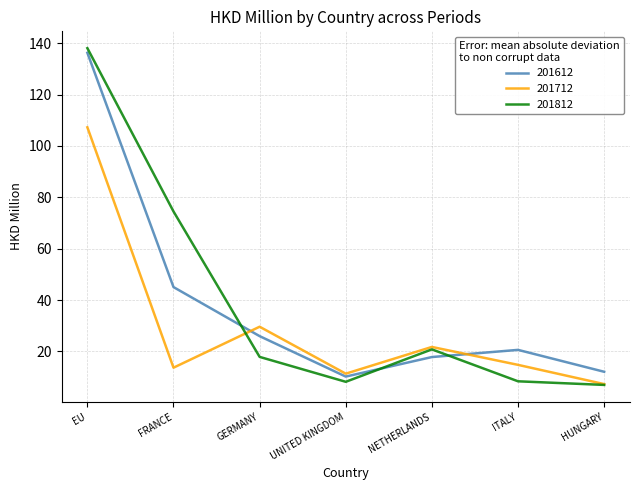

Which label corresponds to the largest value in the chart?

EU